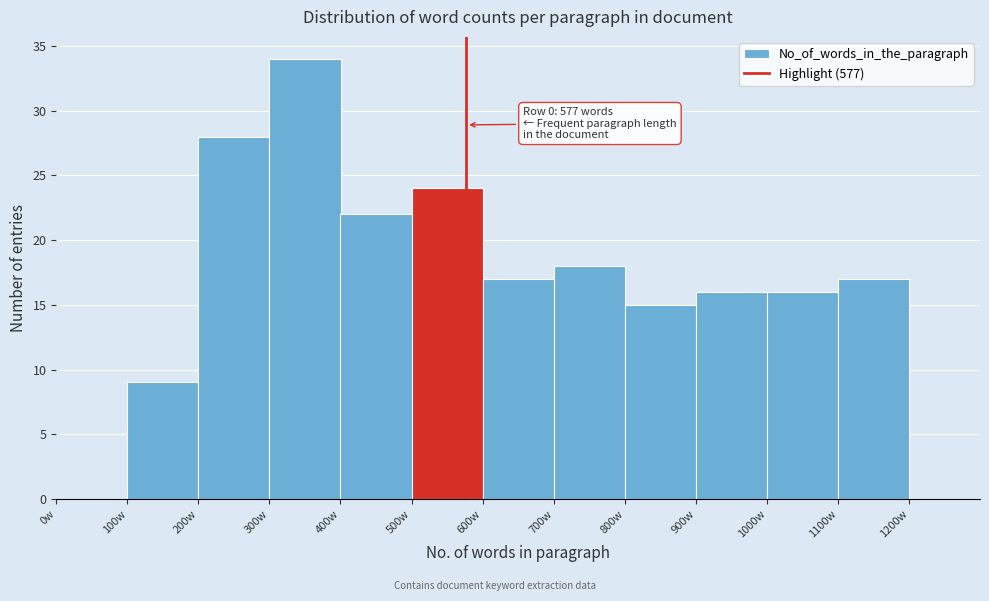

Which range on the x-axis has the tallest bar?

300 to 400